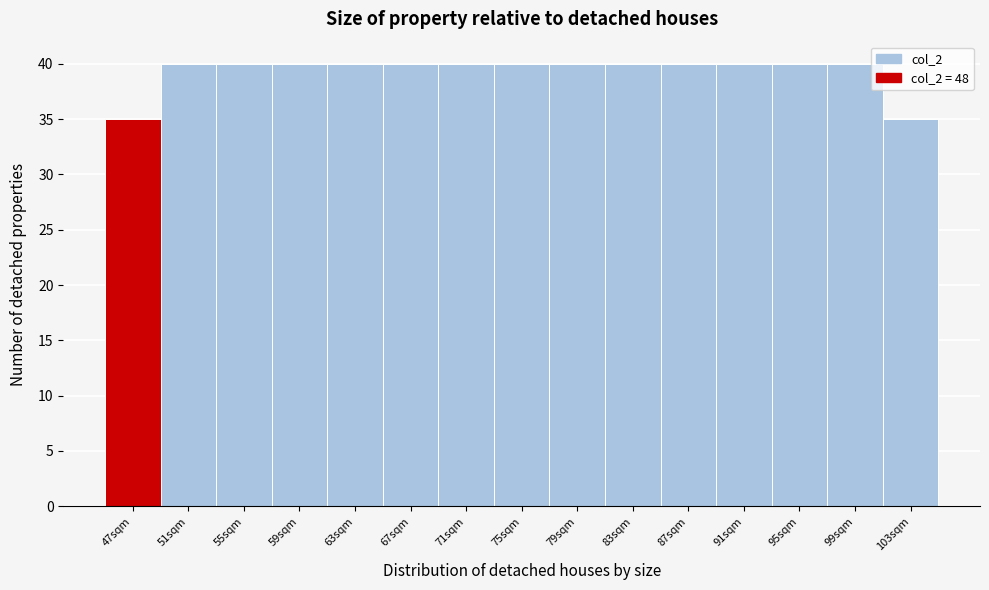

Reading left to right, extract all data points from this chart.

47sqm=35	51sqm=40	55sqm=40	59sqm=40	63sqm=40	67sqm=40	71sqm=40	75sqm=40	79sqm=40	83sqm=40	87sqm=40	91sqm=40	95sqm=40	99sqm=40	103sqm=35